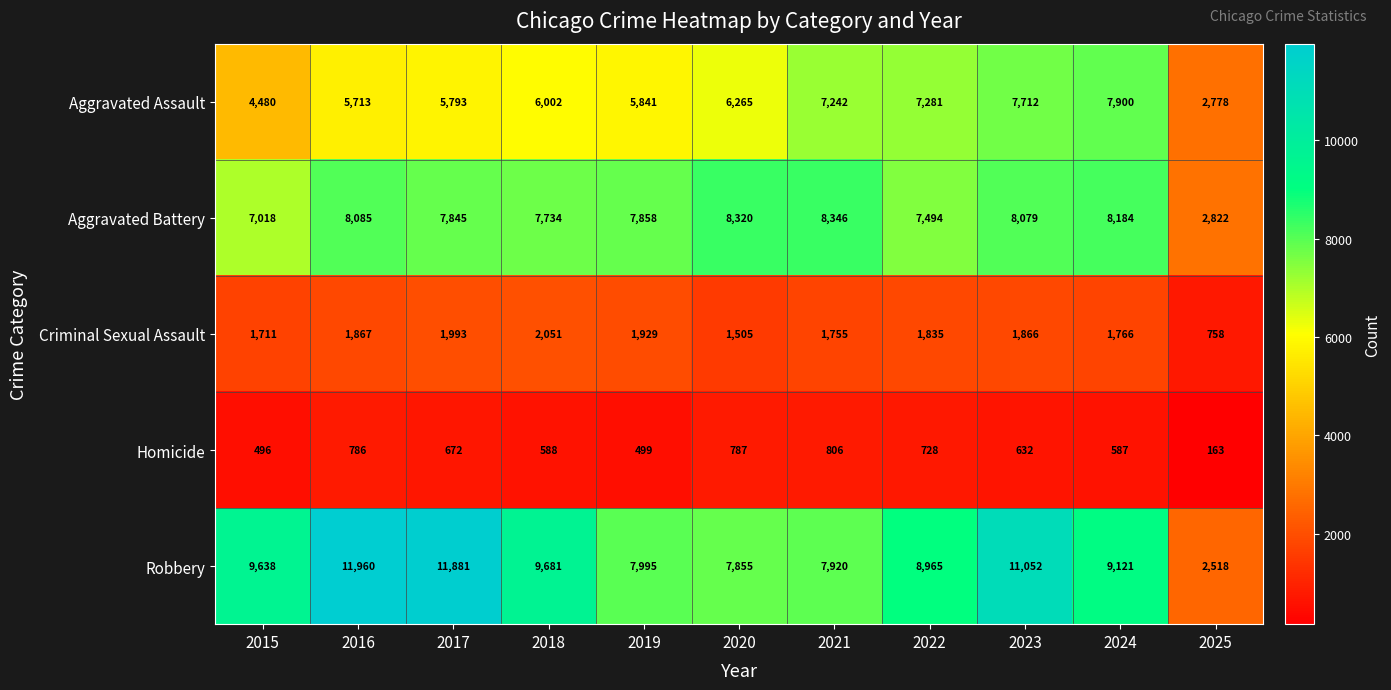

The Aggravated Battery series shows 14685 at 2020. True or false?

False